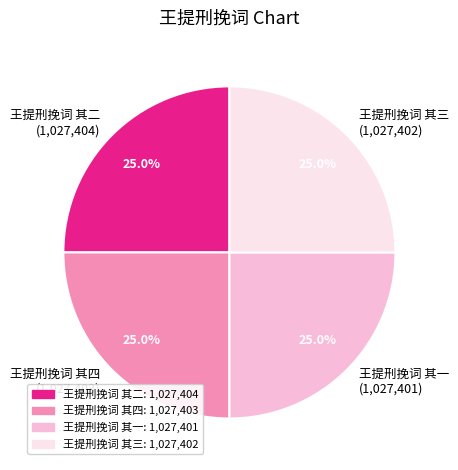

To the nearest percent, what percentage of the pie is 王提刑挽词 其四?

25%